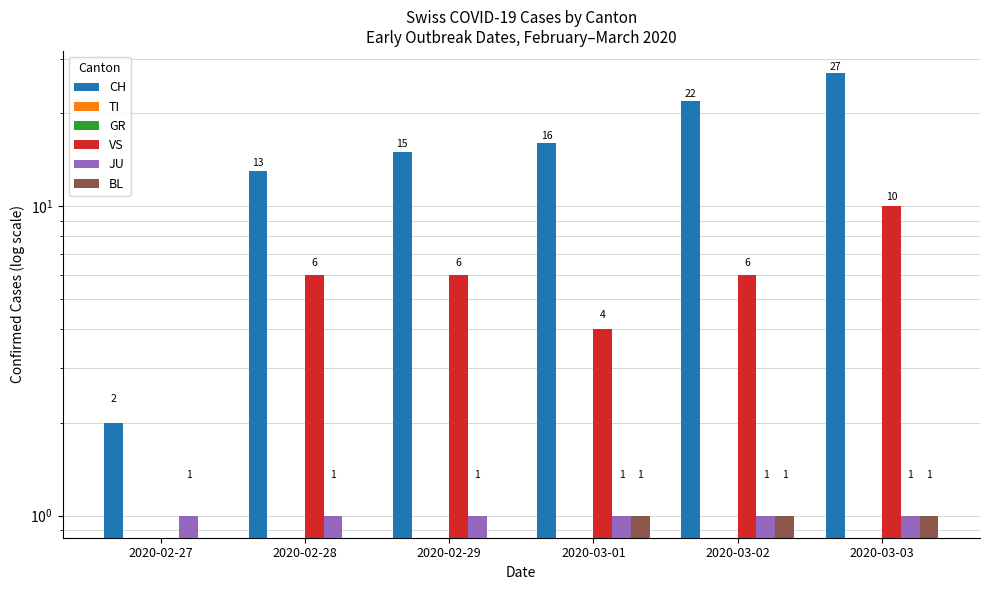

What is the difference between the second highest and second lowest values in the CH series?

9